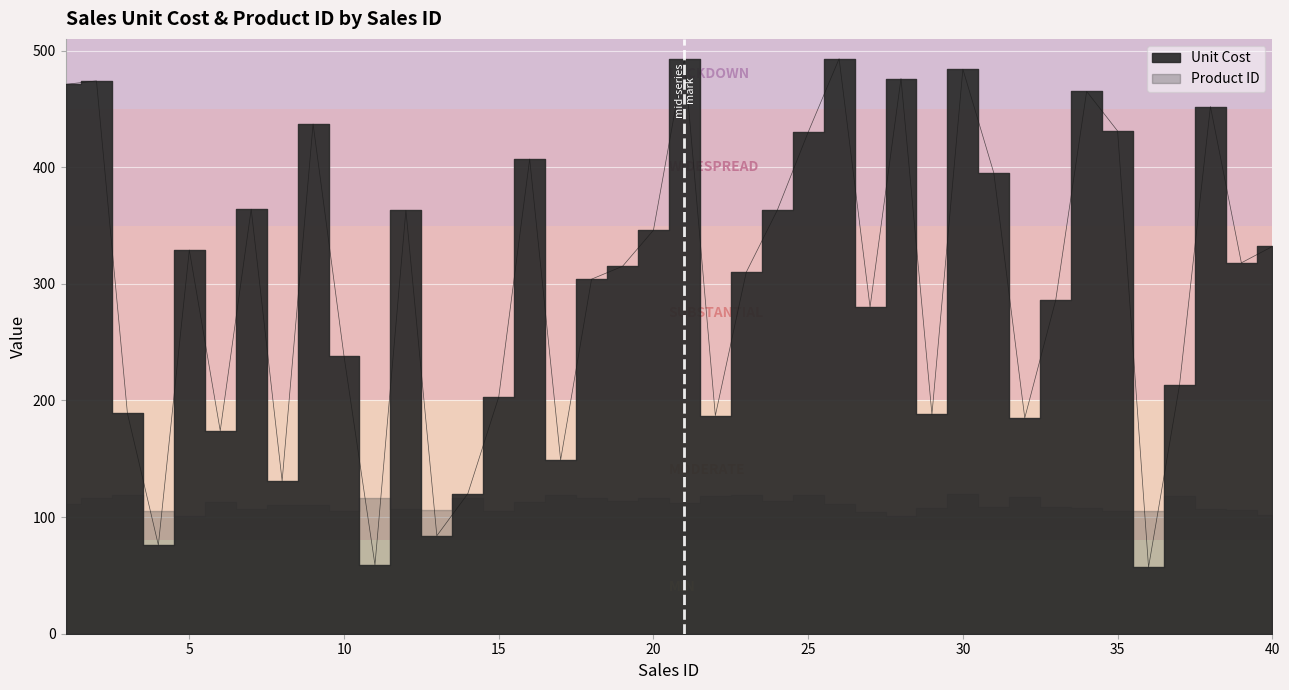

What is the maximum value shown in the chart?

493